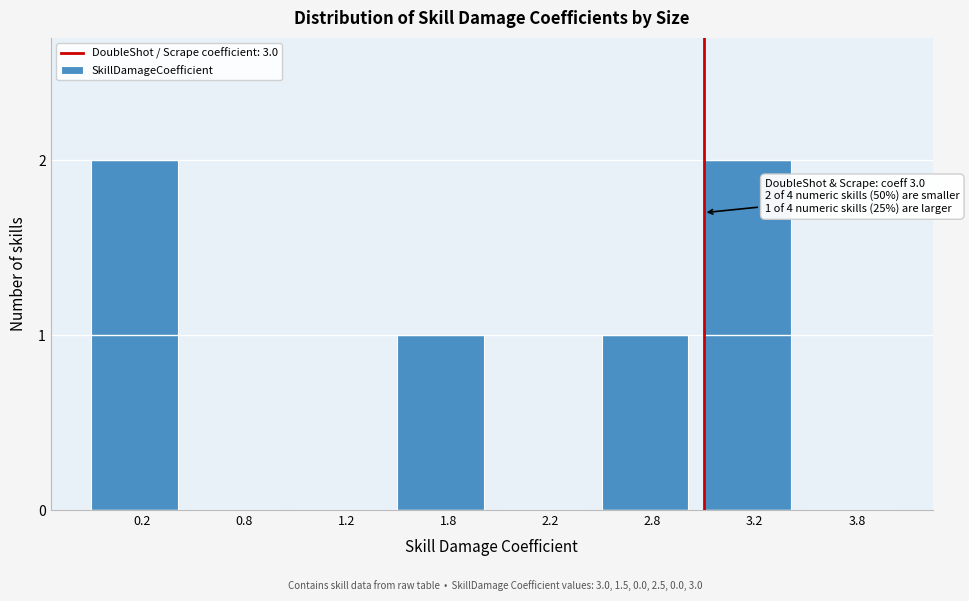

Reading right to left, extract all data points from this chart.

3.8=0	3.2=2	2.8=1	2.2=0	1.8=1	1.2=0	0.8=0	0.2=2